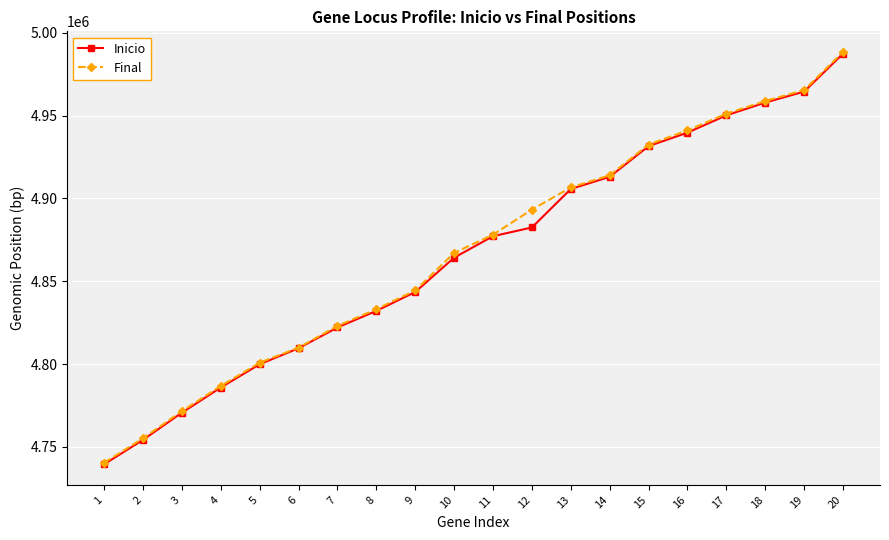

What is the difference between the Final values at 4 and 14?

127213